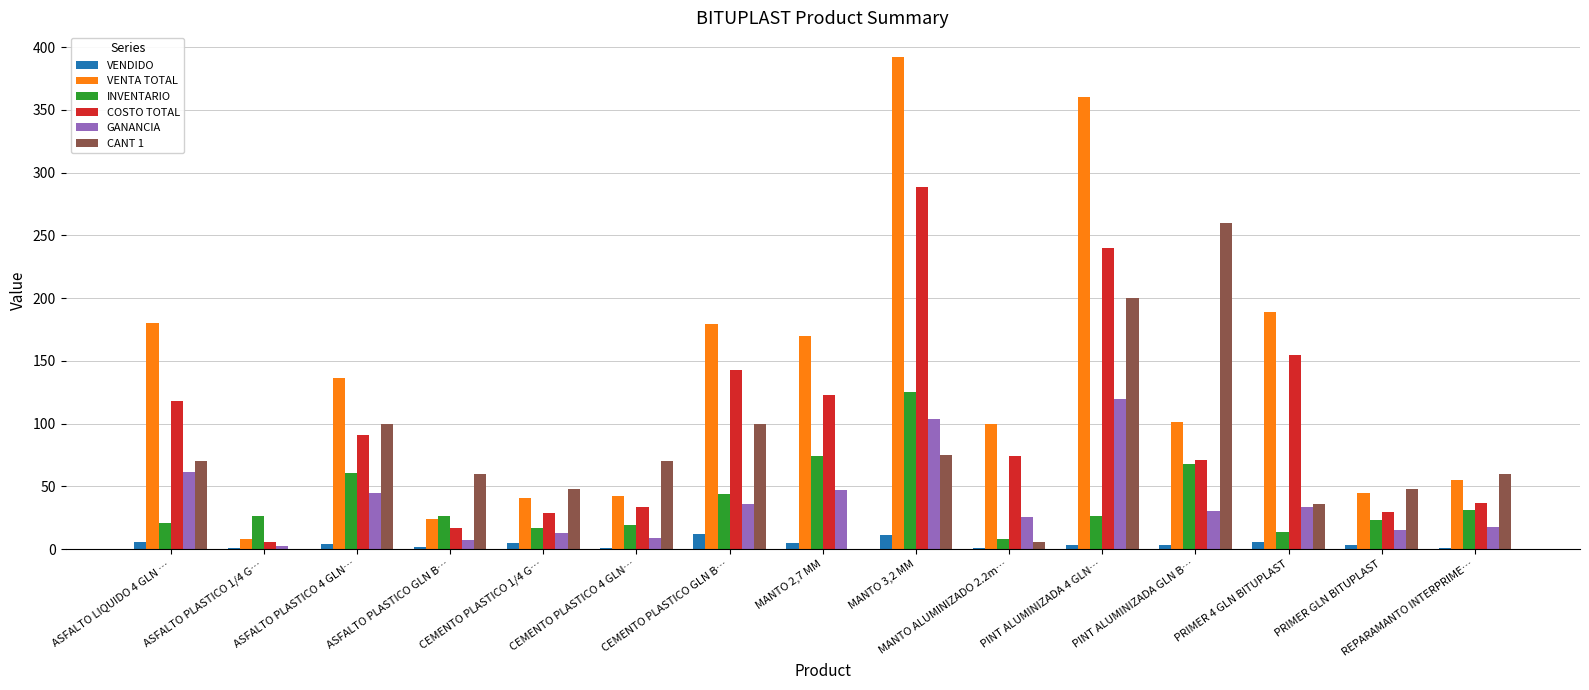

Which category has the highest value across all series?

MANTO 3,2 MM